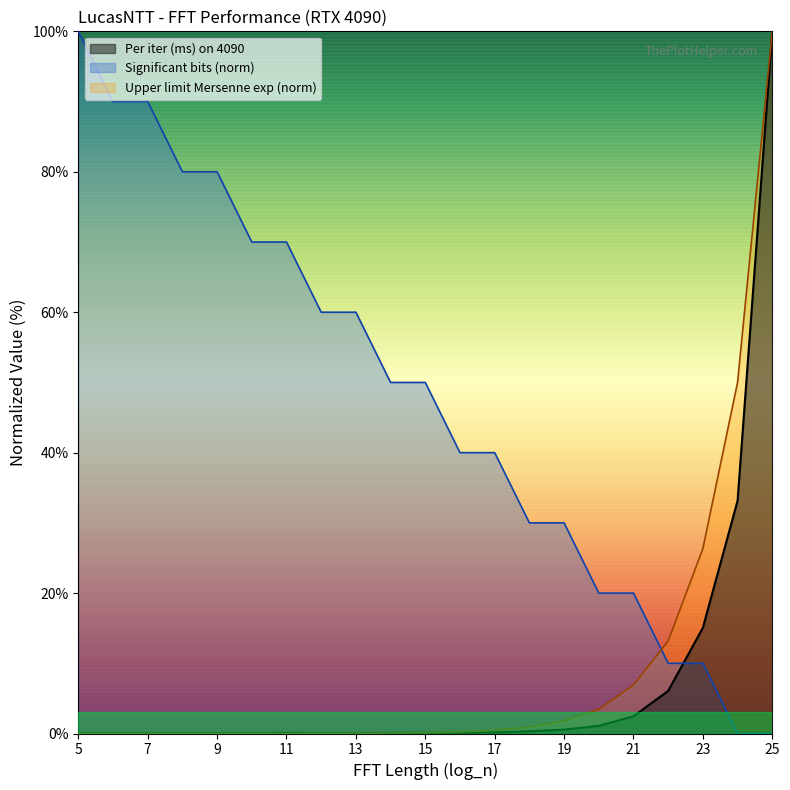

What is the spread (max minus min) of values at 16?

39.9